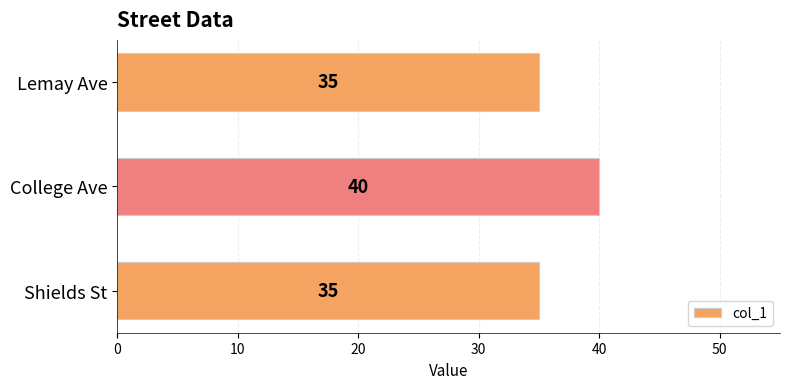

Between College Ave and Lemay Ave, which is larger?

College Ave